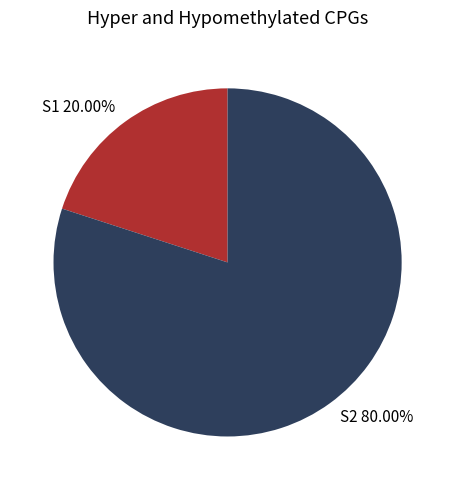

To the nearest percent, what is the difference between the S1 and S2 slice percentages?

60%